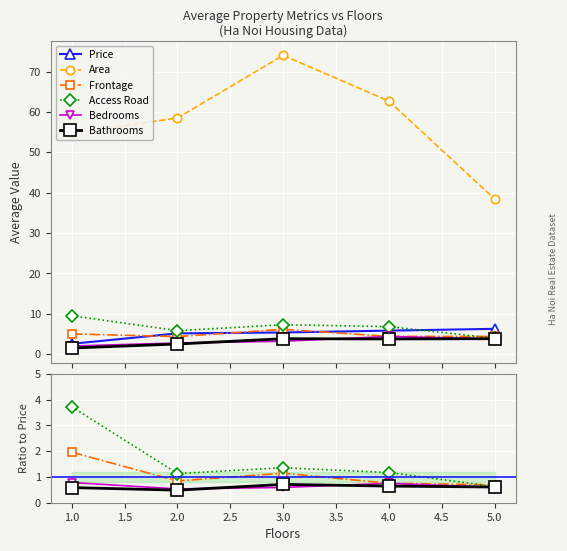

True or false: Price and Bathrooms intersect in this chart.

False